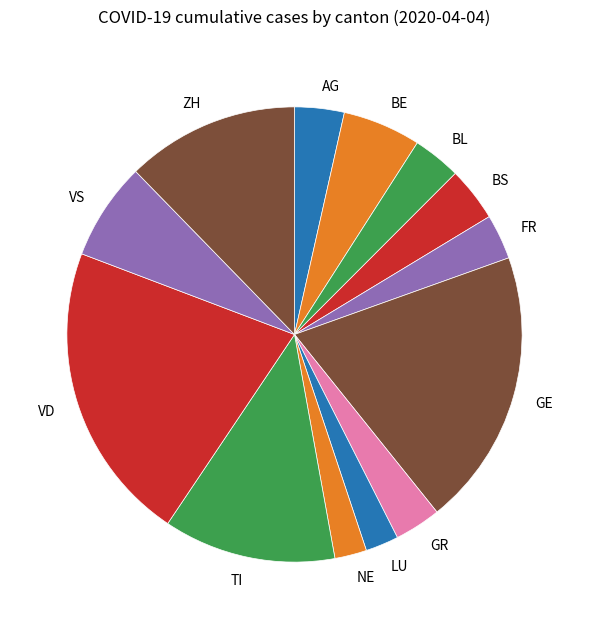

How many segments does this pie chart have?

13